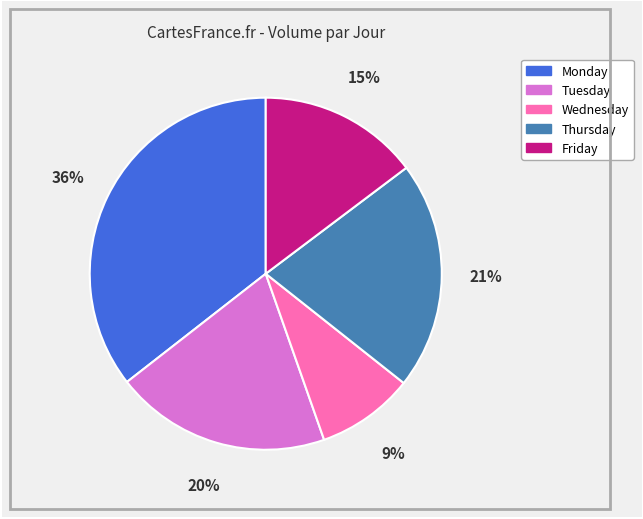

Combined, do Wednesday and Thursday account for over 50%?

No